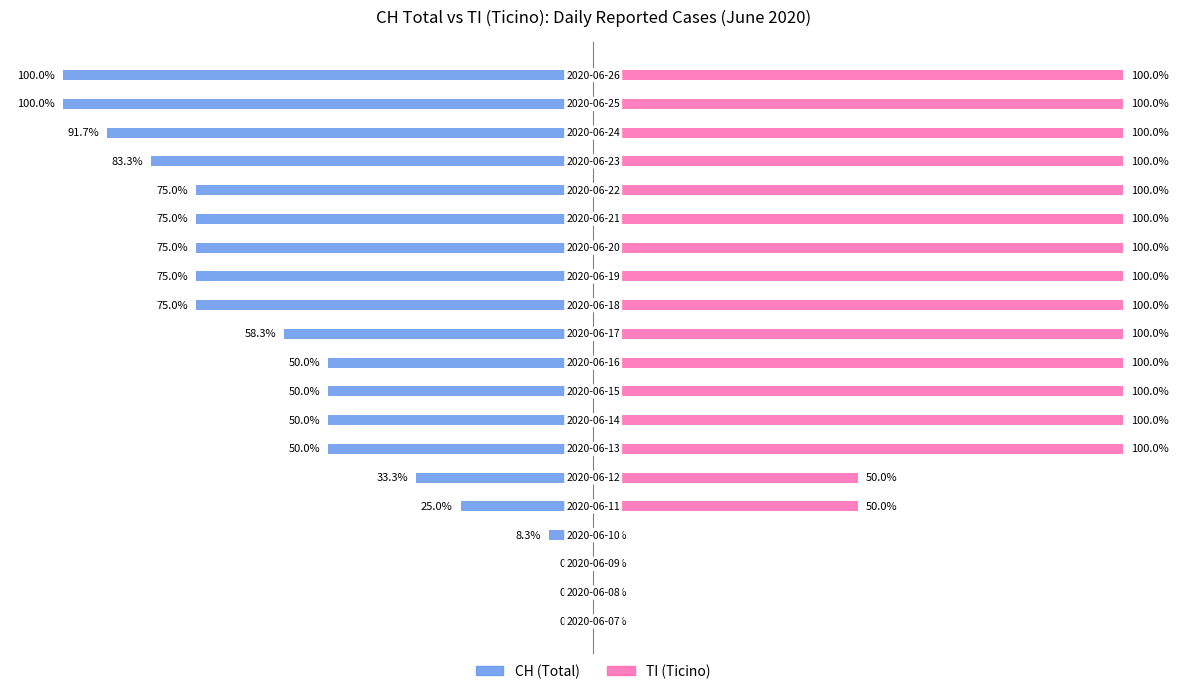

At how many categories does at least one series exceed -58?

20